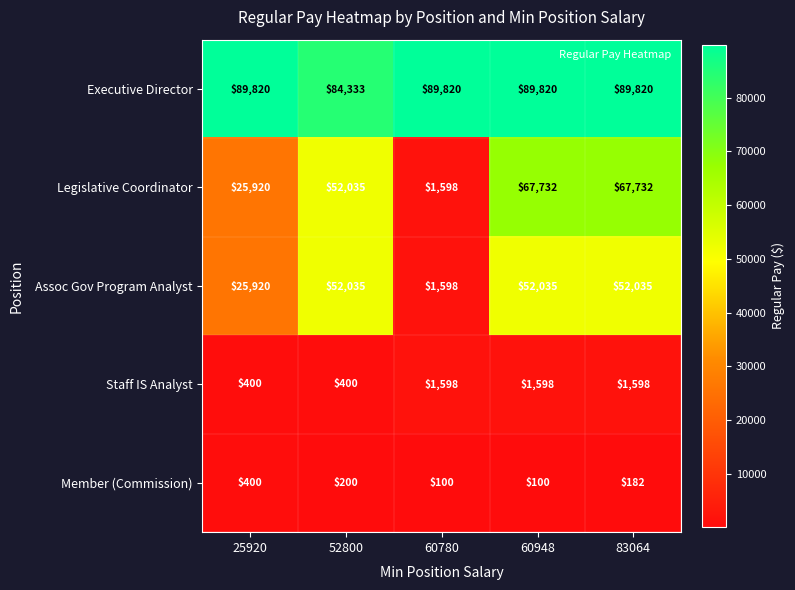

True or false: Staff IS Analyst has a value of 2745 at 83064.

False